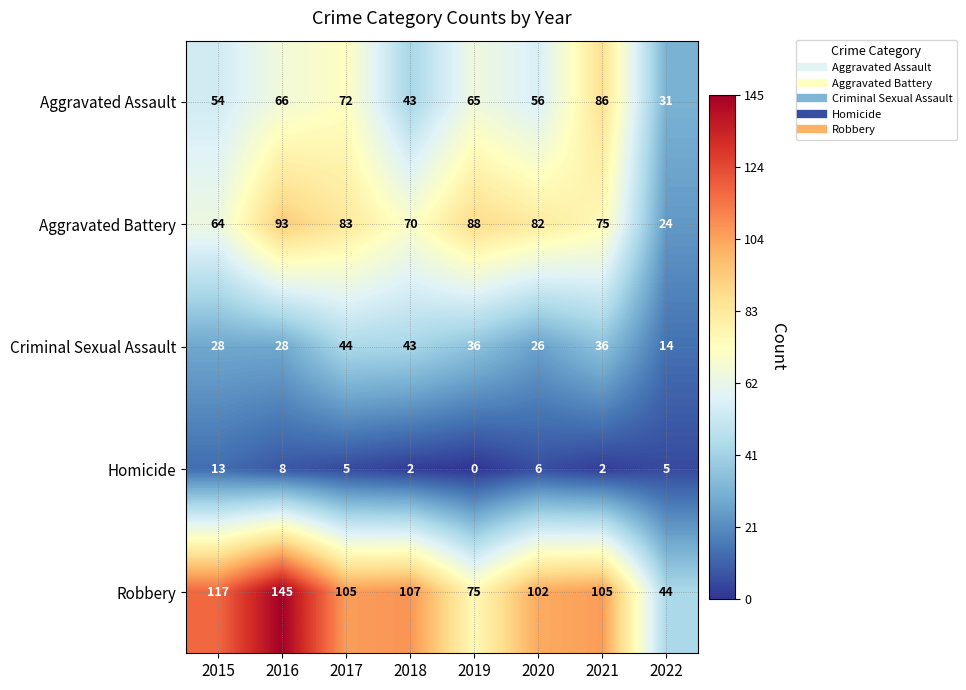

How many data points does each series have?

8